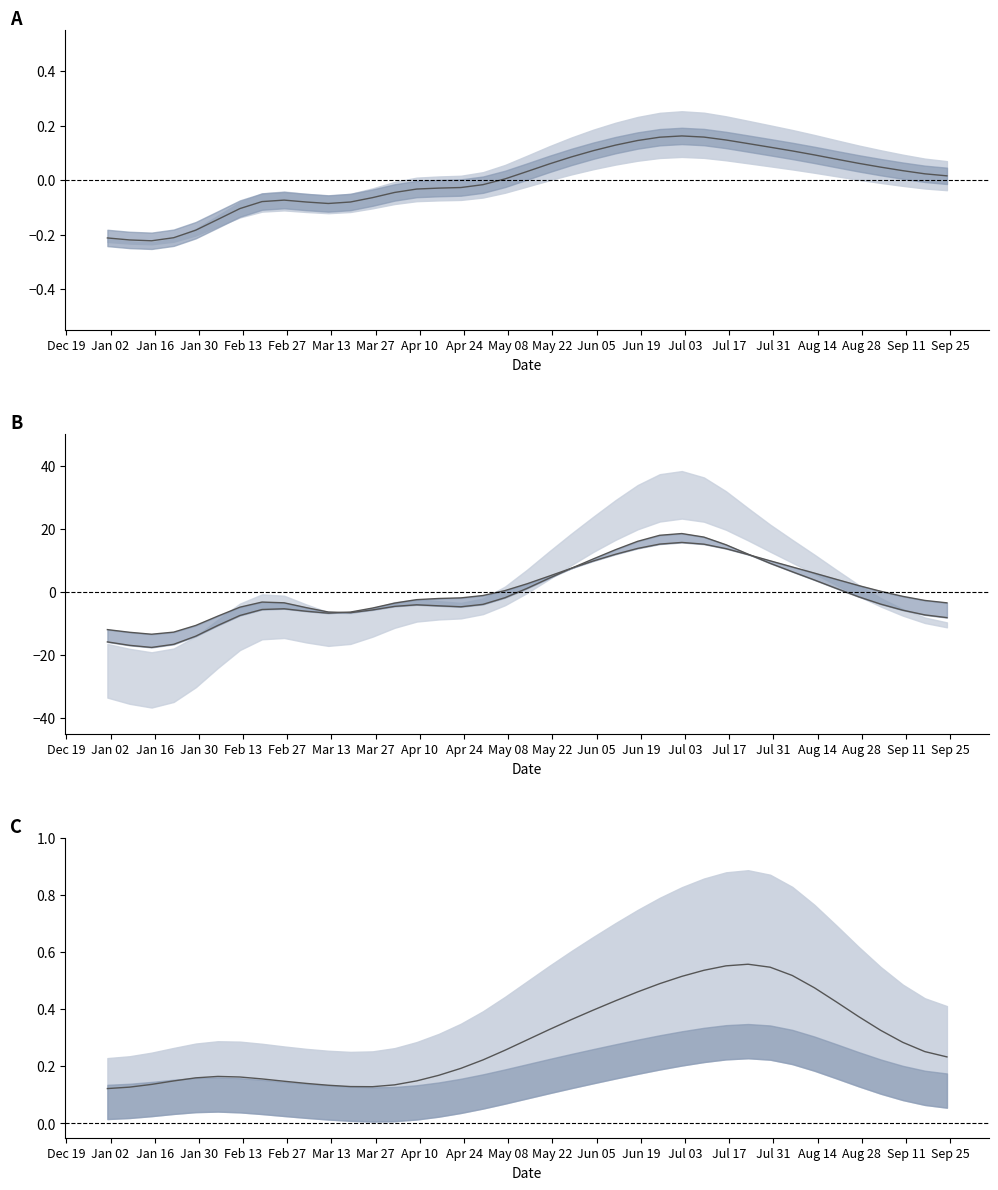

What is the difference between the maximum and second lowest values in the price & temp series?

0.4